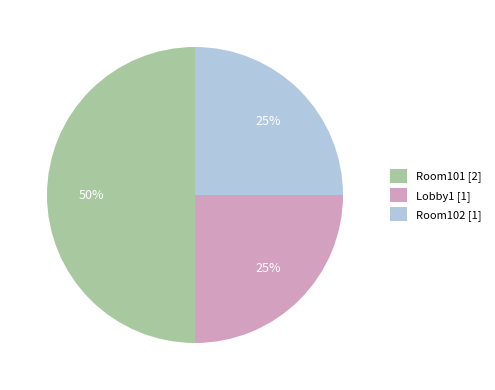

To the nearest percent, what is the difference between the Lobby1 and Room101 slice percentages?

25%